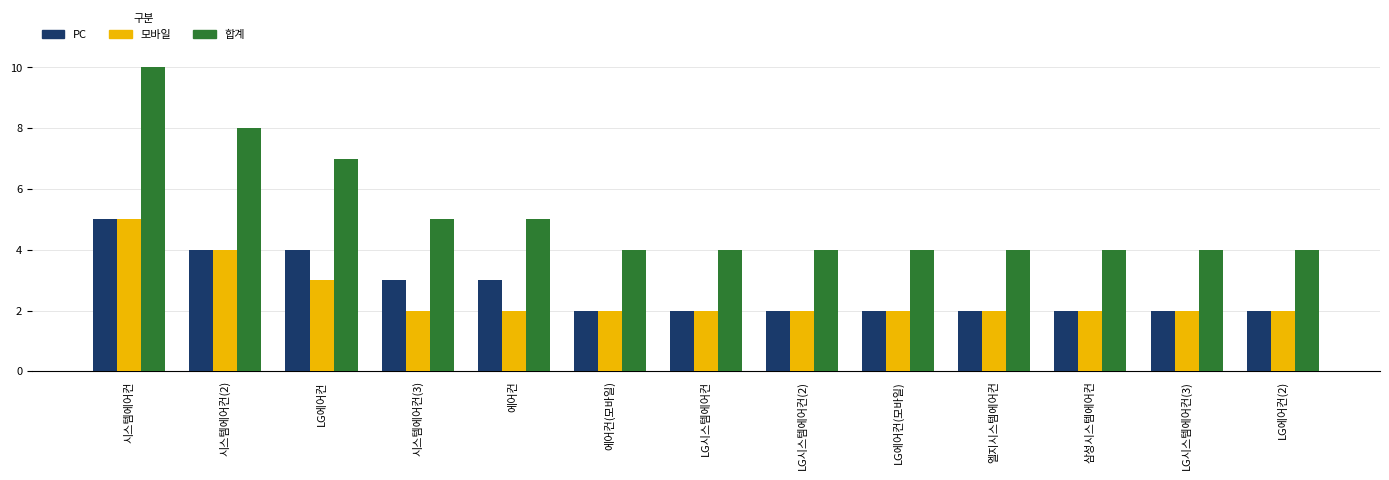

Between 시스템에어컨 and 엘지시스템에어컨, which series saw the biggest shift?

합계